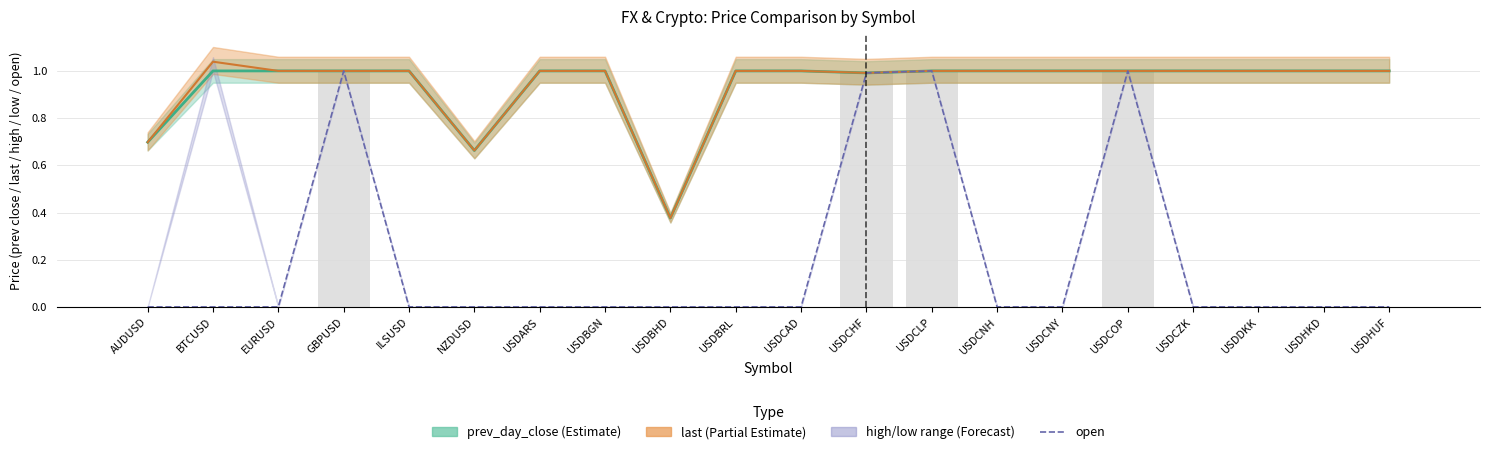

How many bars are there in total?

20